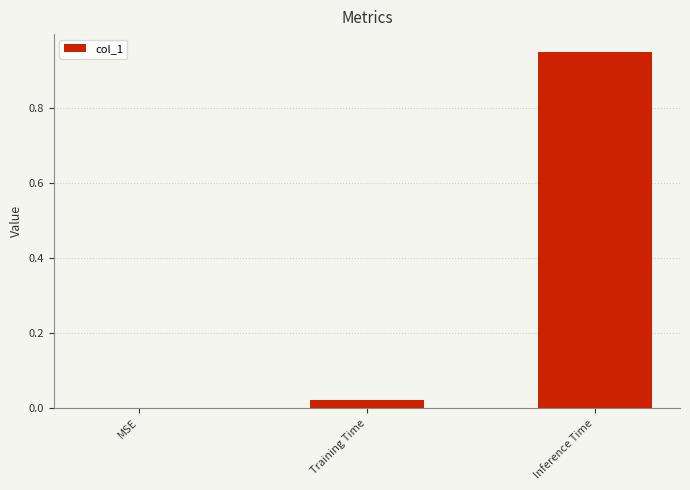

At which category does the chart reach its peak across all series?

Inference Time